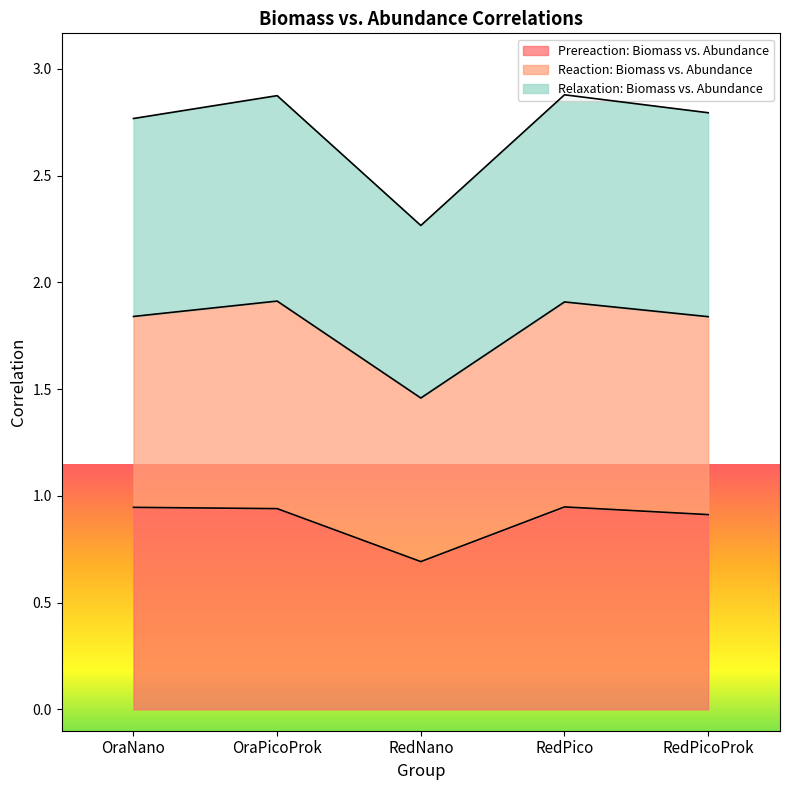

What is the total value across all series at RedNano?

2.3